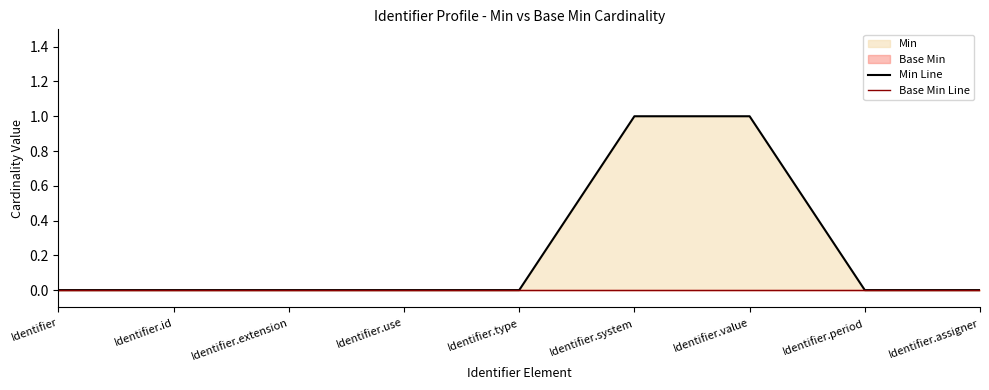

Between Identifier and Identifier.type, which series saw the biggest shift?

Min Line